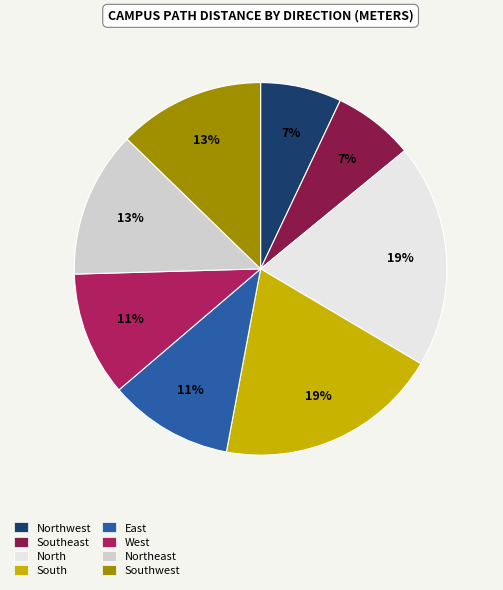

To the nearest percent, what is the difference between the largest and smallest slice percentages?

12%